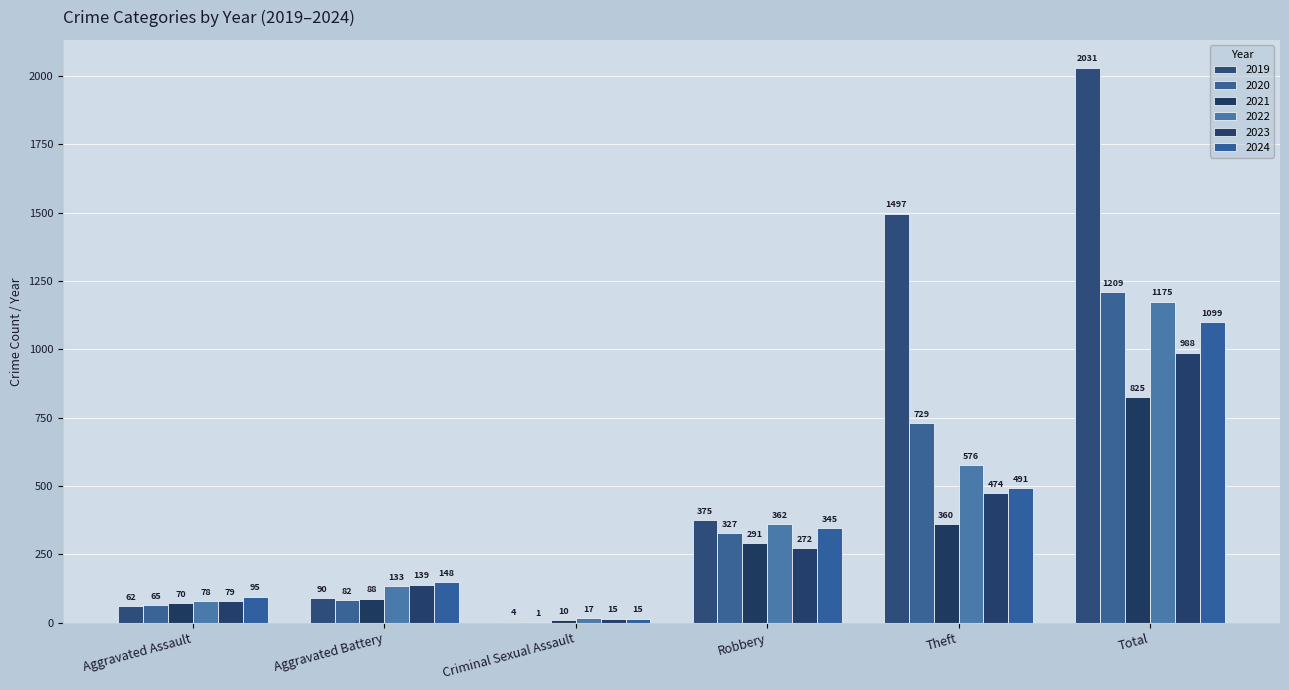

What is the sum of all 2022 values?

2341